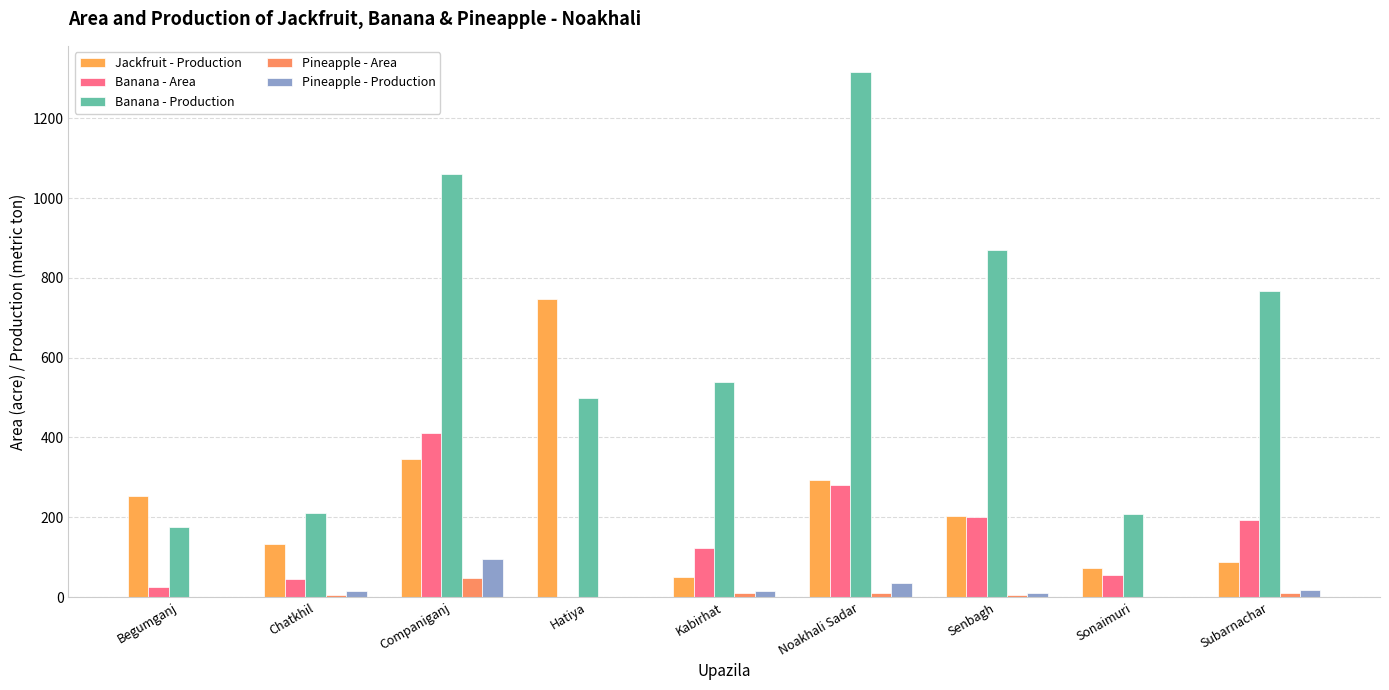

What is the difference between the highest and lowest values at Hatiya?

748